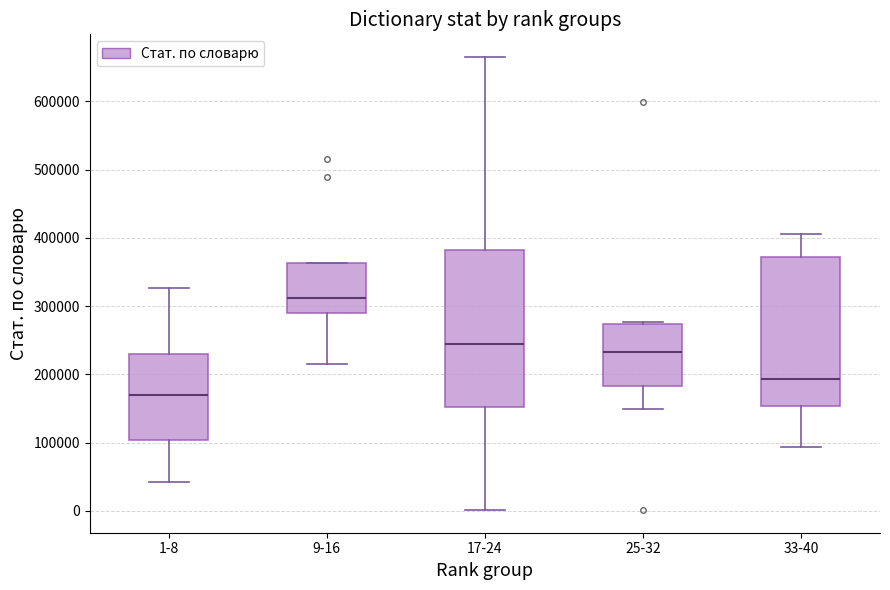

Reading left to right, read every box against the y-axis: the position of its median line, the range the box covers, and the ends of its whiskers. The values are not printed on the chart, so give them approximately, as read against the axis.

1-8: median 170000, box 100000 to 230000, whiskers 40000 to 330000
9-16: median 310000, box 290000 to 360000, whiskers 220000 to 360000
17-24: median 240000, box 150000 to 380000, whiskers 0 to 670000
25-32: median 230000, box 180000 to 270000, whiskers 150000 to 280000
33-40: median 190000, box 150000 to 370000, whiskers 90000 to 410000